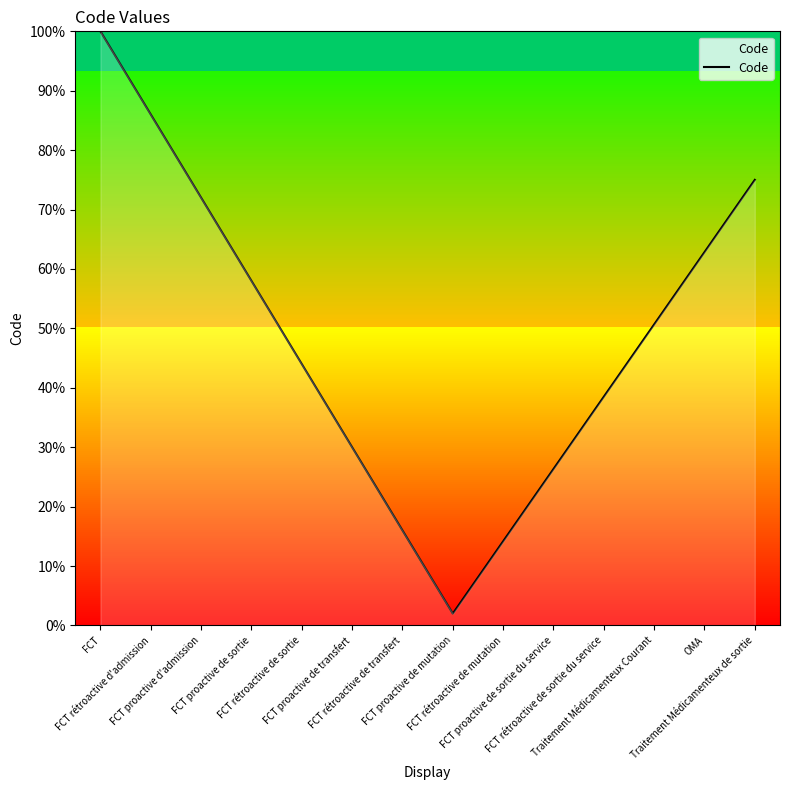

What is the change in value from FCT proactive de transfert to Traitement Médicamenteux de sortie?

+45.0